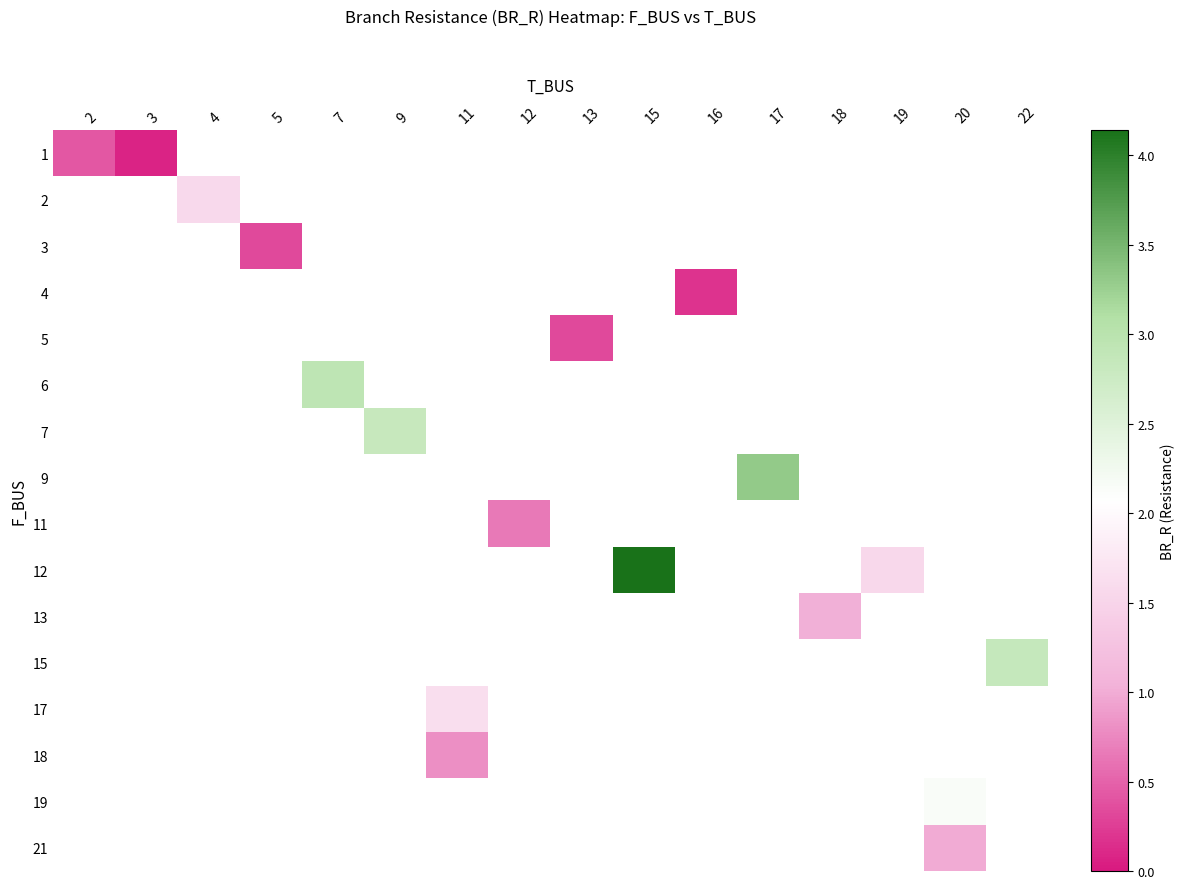

At how many categories does at least one series exceed 3?

2